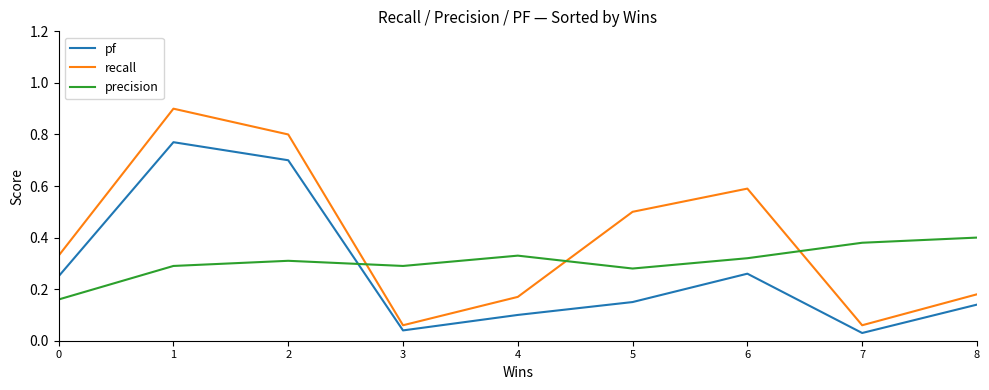

How many lines are shown in the chart?

3